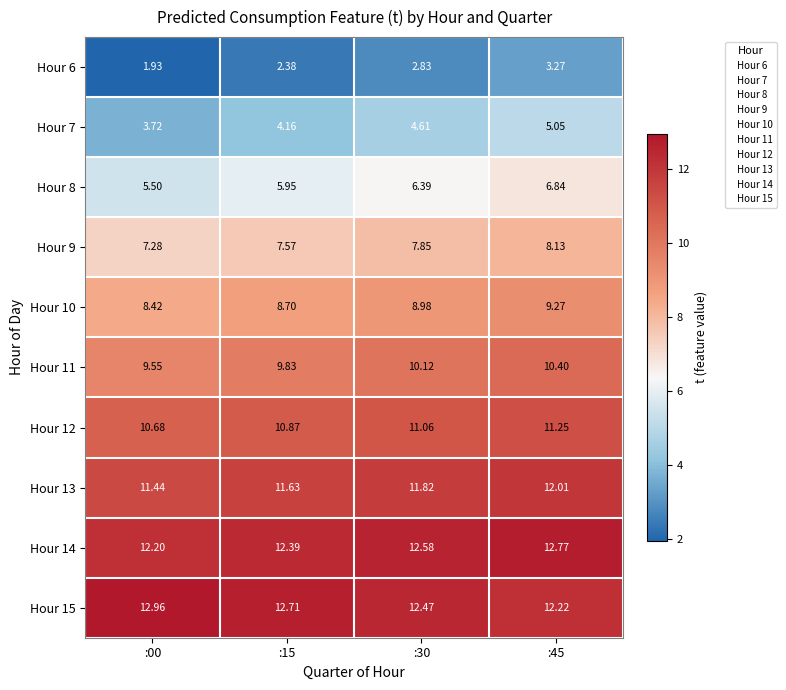

Is the value of Hour 15 at :45 greater than the value of Hour 11 at :15?

Yes